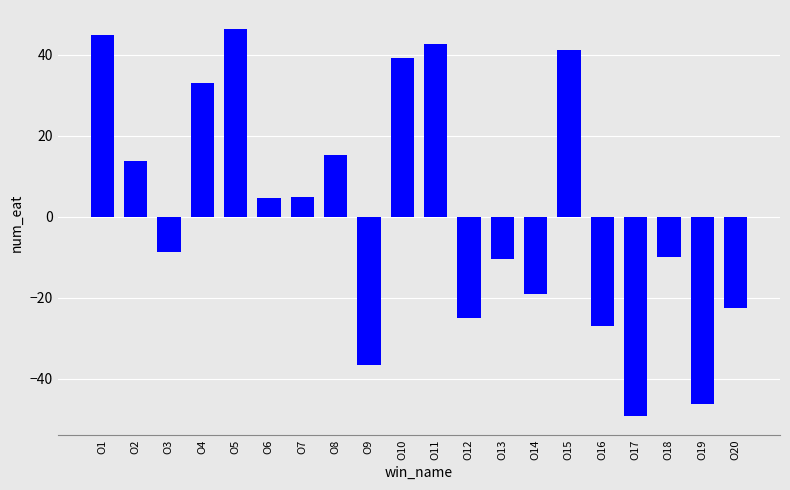

Are the bars grouped side by side (vs. stacked)?

No